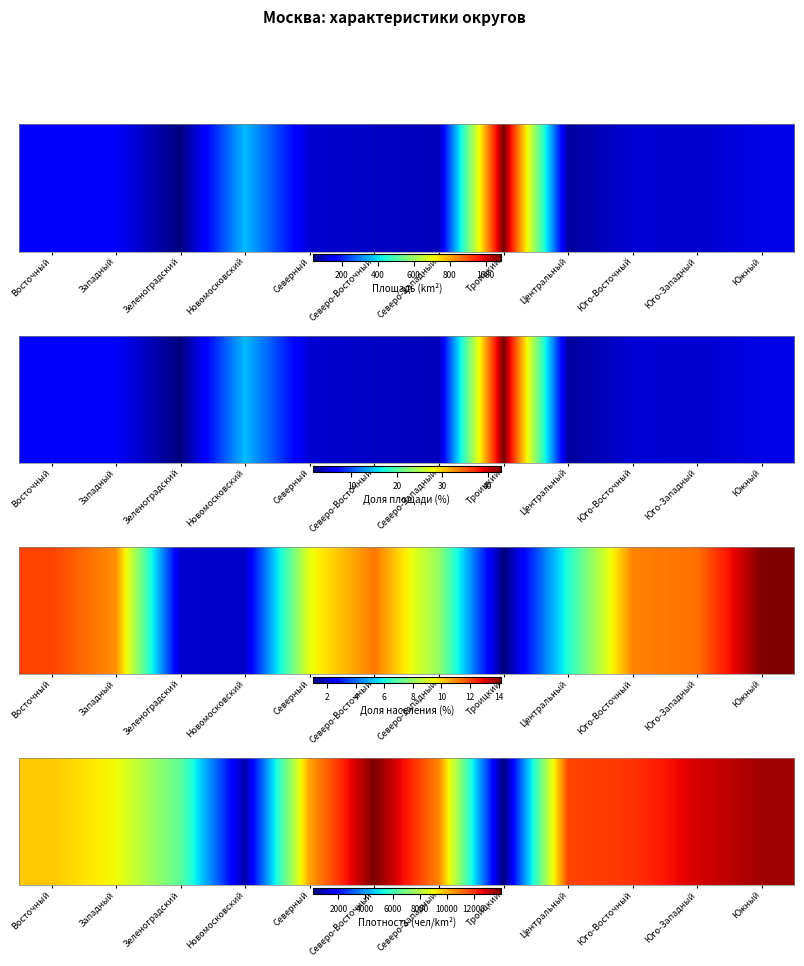

Rank the categories by value from highest to lowest.

Северо-Восточный, Южный, Юго-Западный, Юго-Восточный, Центральный, Северо-Западный, Северный, Восточный, Западный, Зеленоградский, Новомосковский, Троицкий